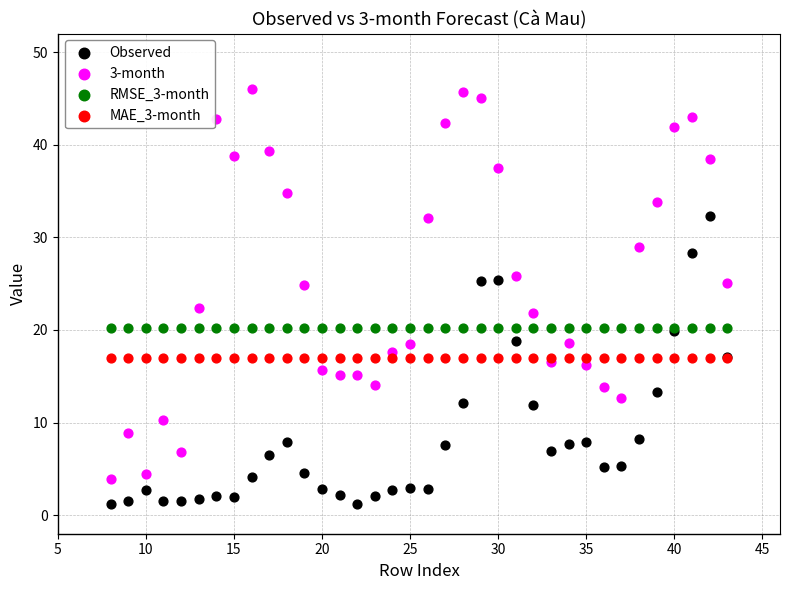

Which series reaches the minimum Y coordinate?

Observed